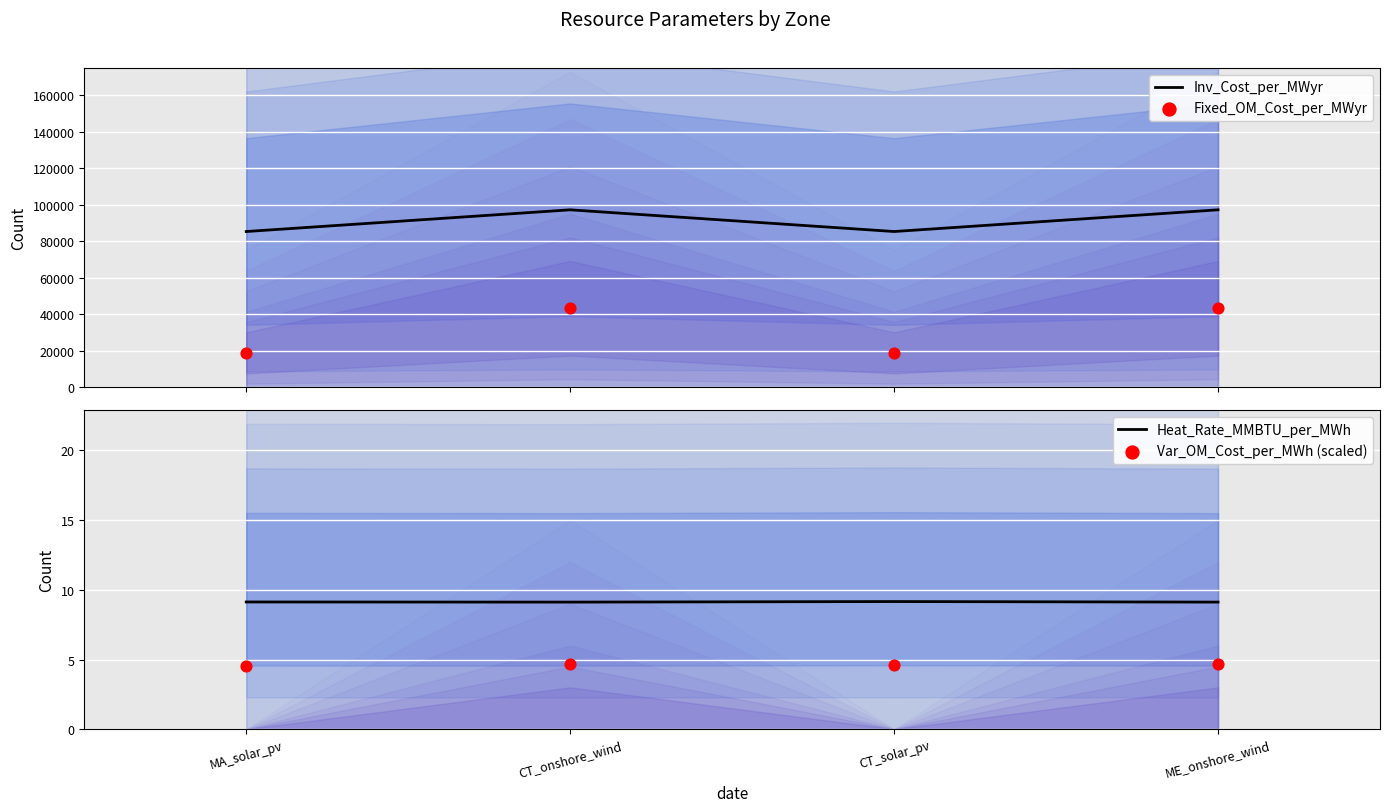

Which series has the largest total across all categories?

Inv_Cost_per_MWyr